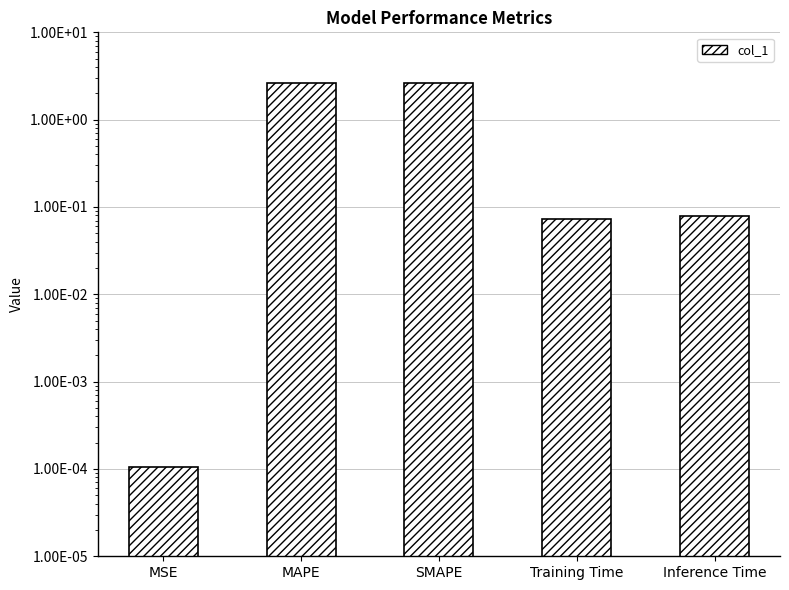

List the labels in order of value, largest first.

SMAPE, MAPE, Inference Time, Training Time, MSE